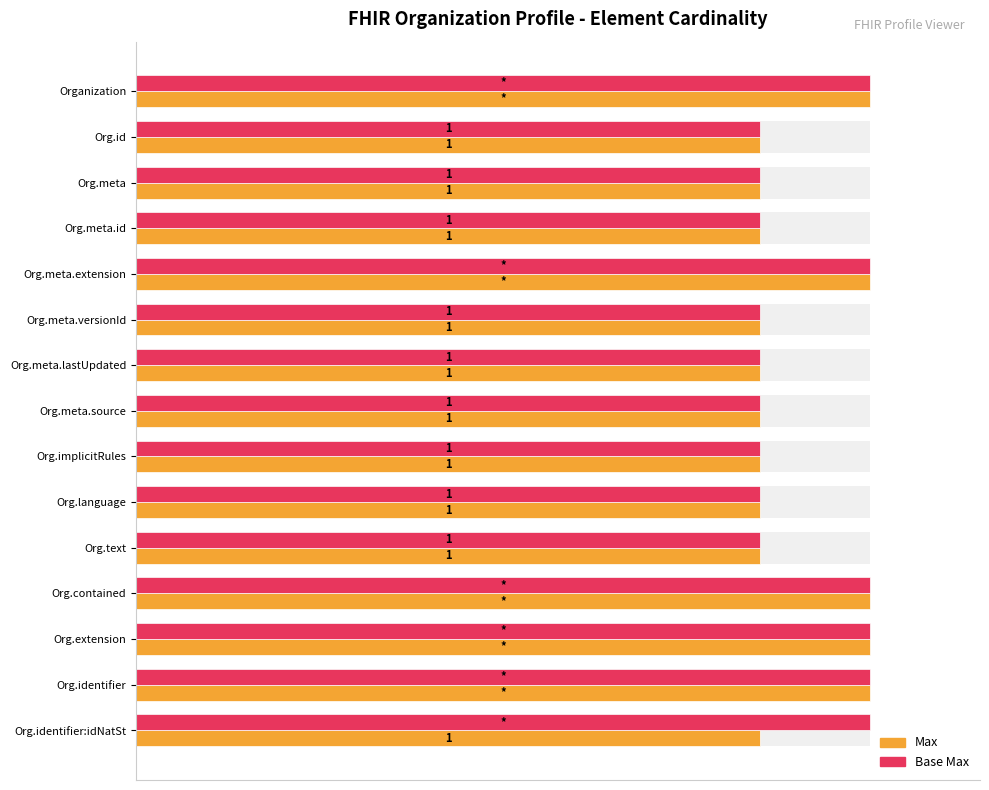

True or false: Base Max has a value of 1.7 at 11.

False